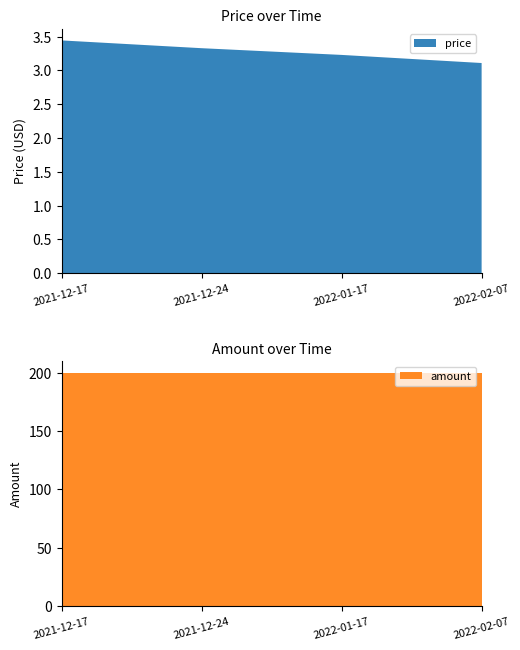

Reading left to right, extract all data points from this chart.

price: 3.4	3.3	3.2	3.1
amount: 200.0	200.0	200.0	200.0